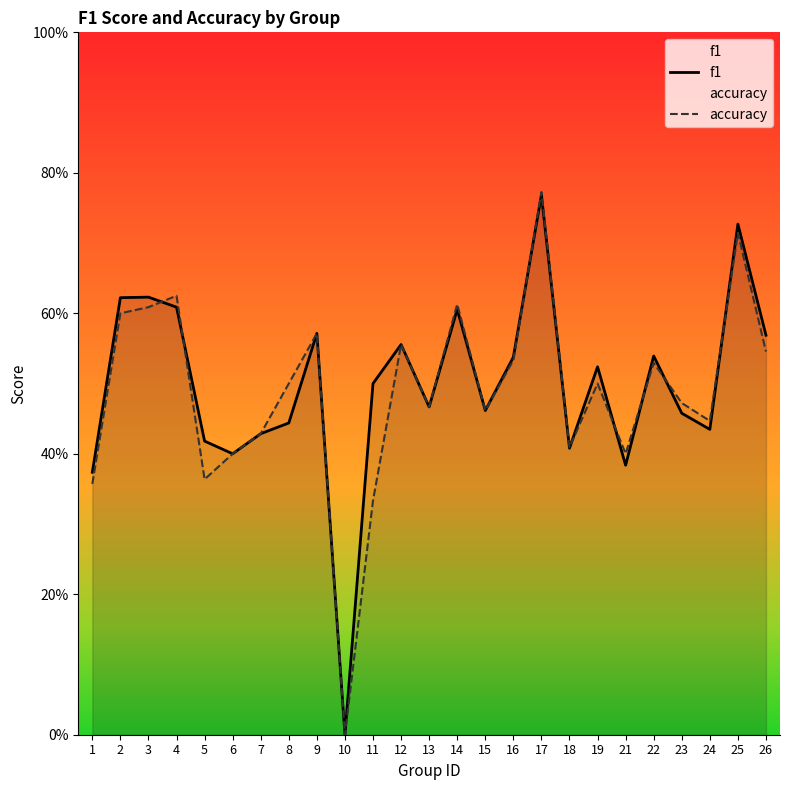

How many series are shown in this chart?

2